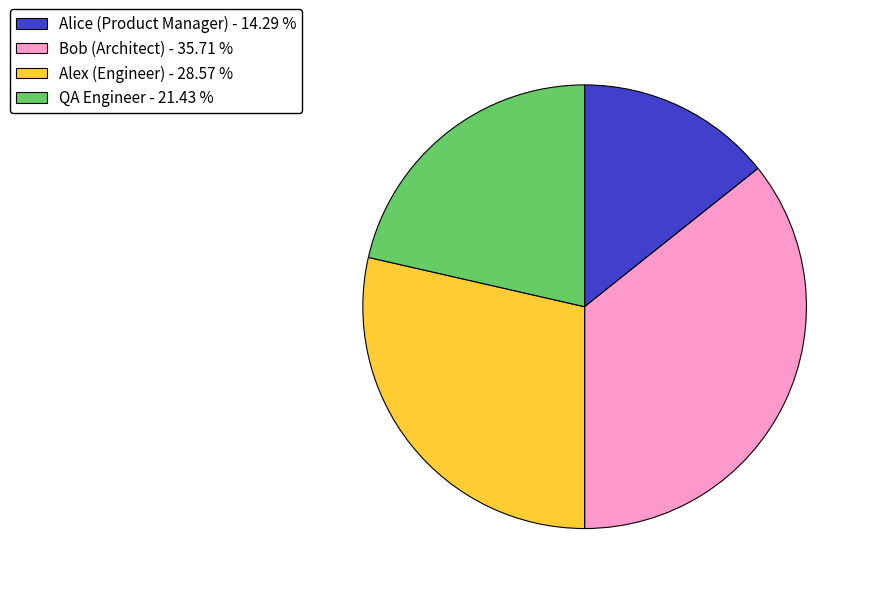

Between Bob (Architect) and Alex (Engineer), which is larger?

Bob (Architect)